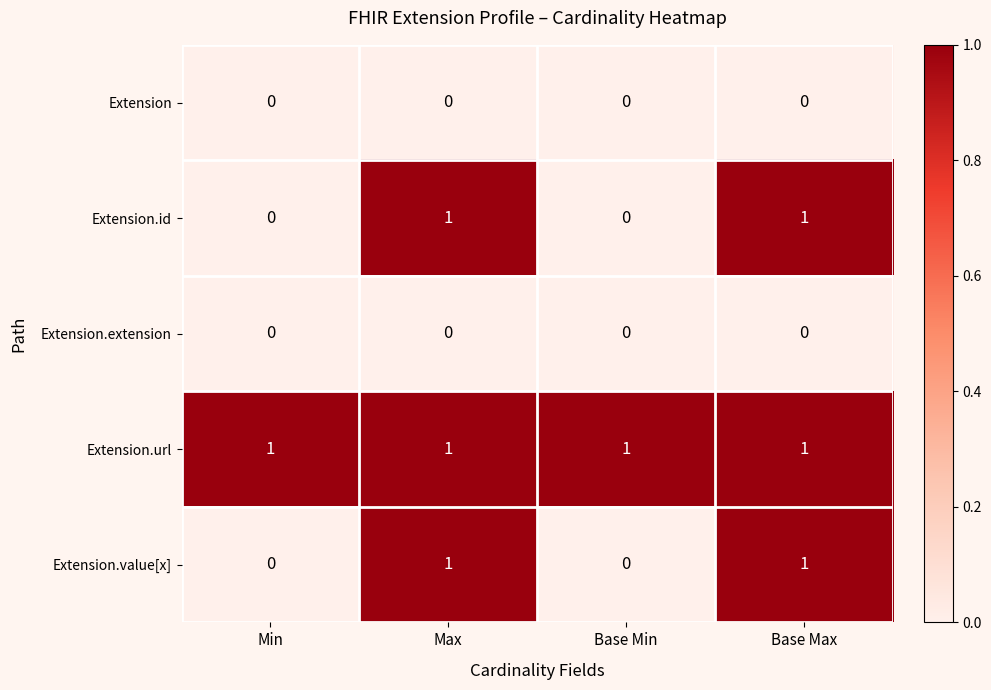

Count the number of categories in the chart.

4